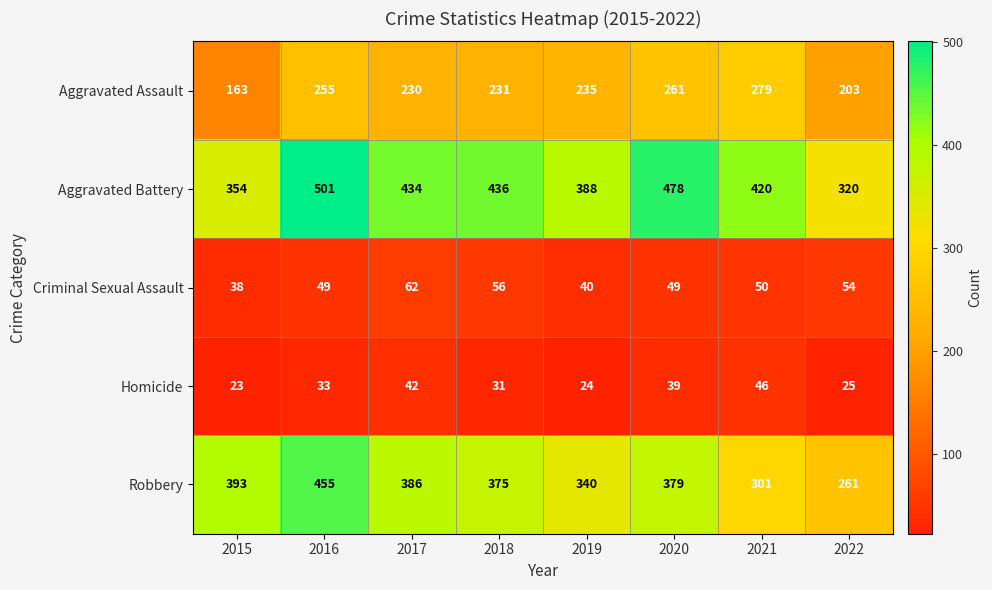

The Aggravated Assault series shows 255 at 2016. True or false?

True